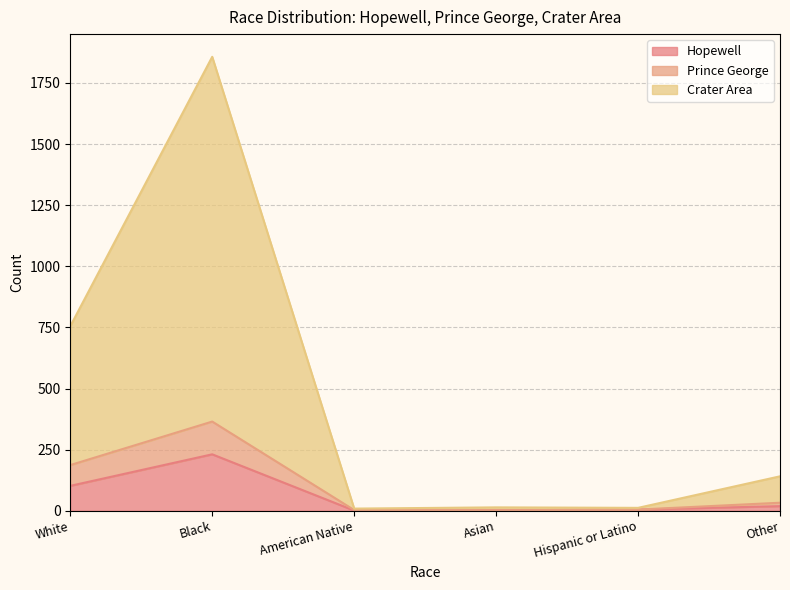

What is the label of the 5th point from the left?

Hispanic or Latino